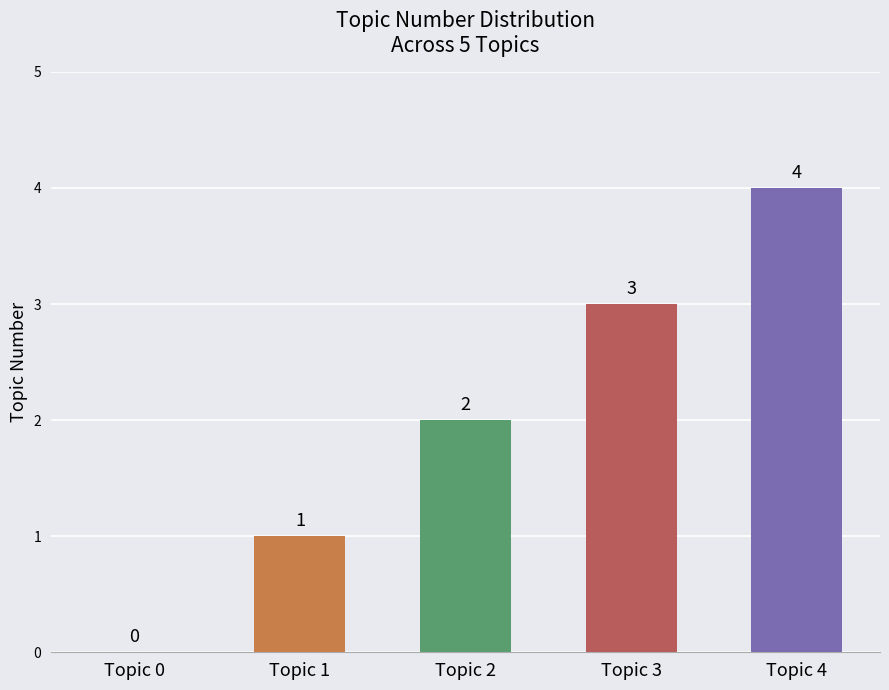

Are the bars horizontal?

No